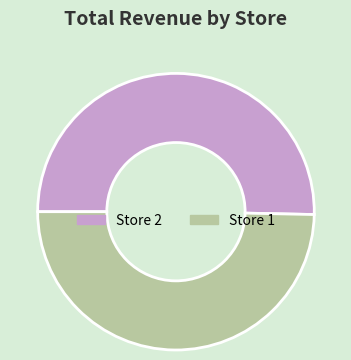

Which category has the biggest portion of the pie?

Store 2